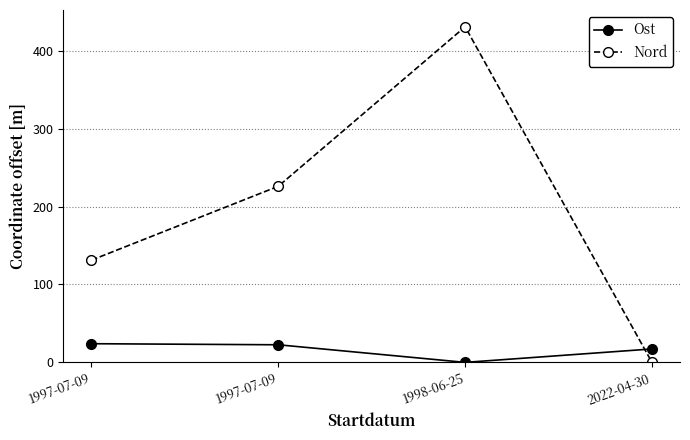

How many values in the Ost series are below 22?

2